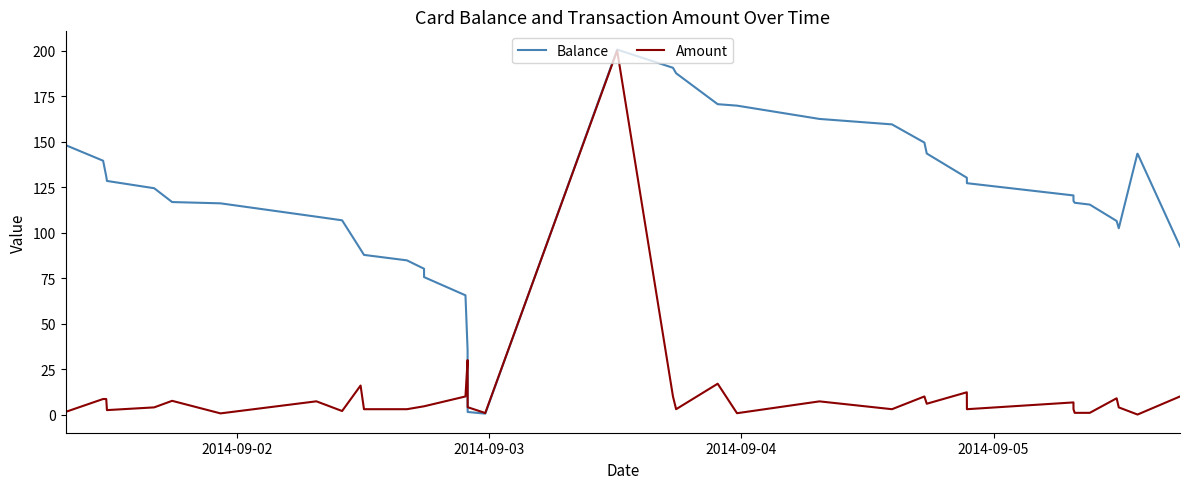

Does the chart have visible grid lines?

No